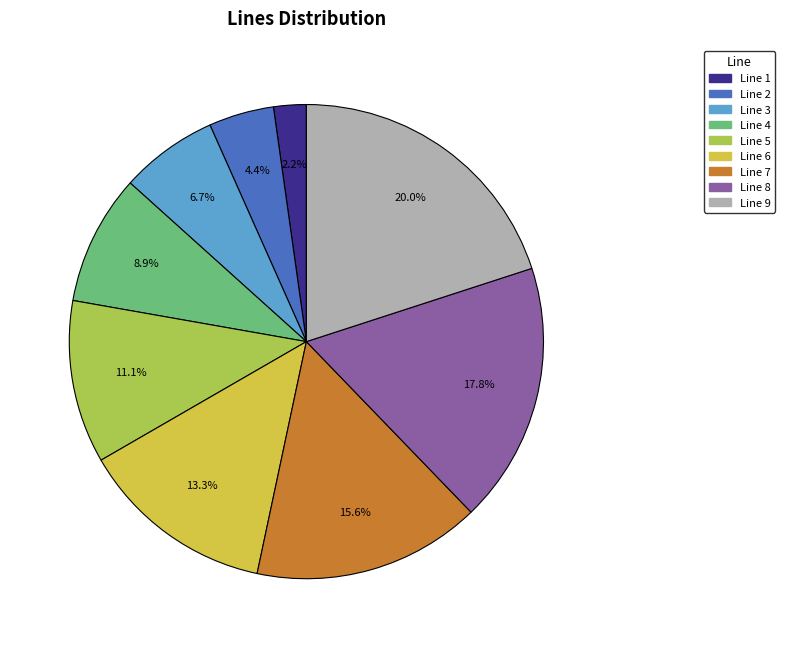

Which has a higher value, Line 5 or Line 6?

Line 6